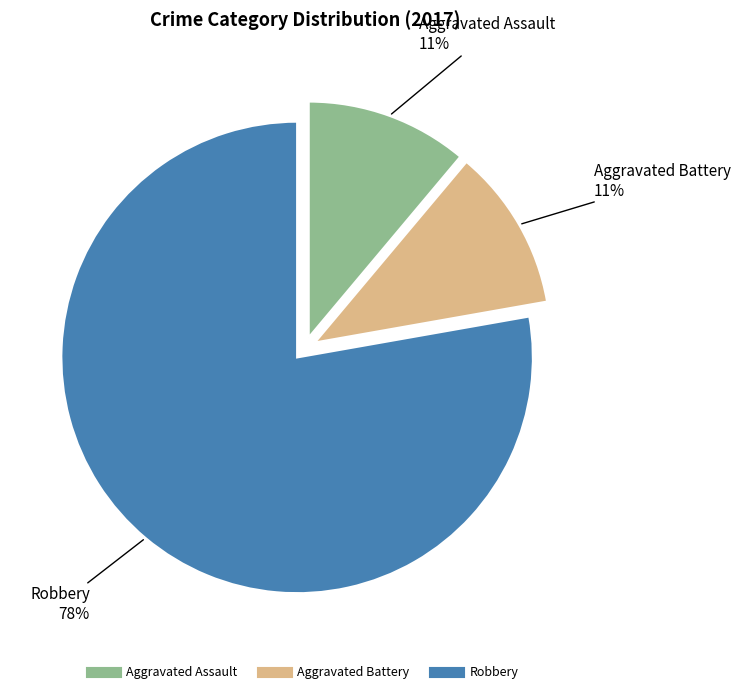

Combined, do Robbery and Aggravated Assault account for over 50%?

Yes